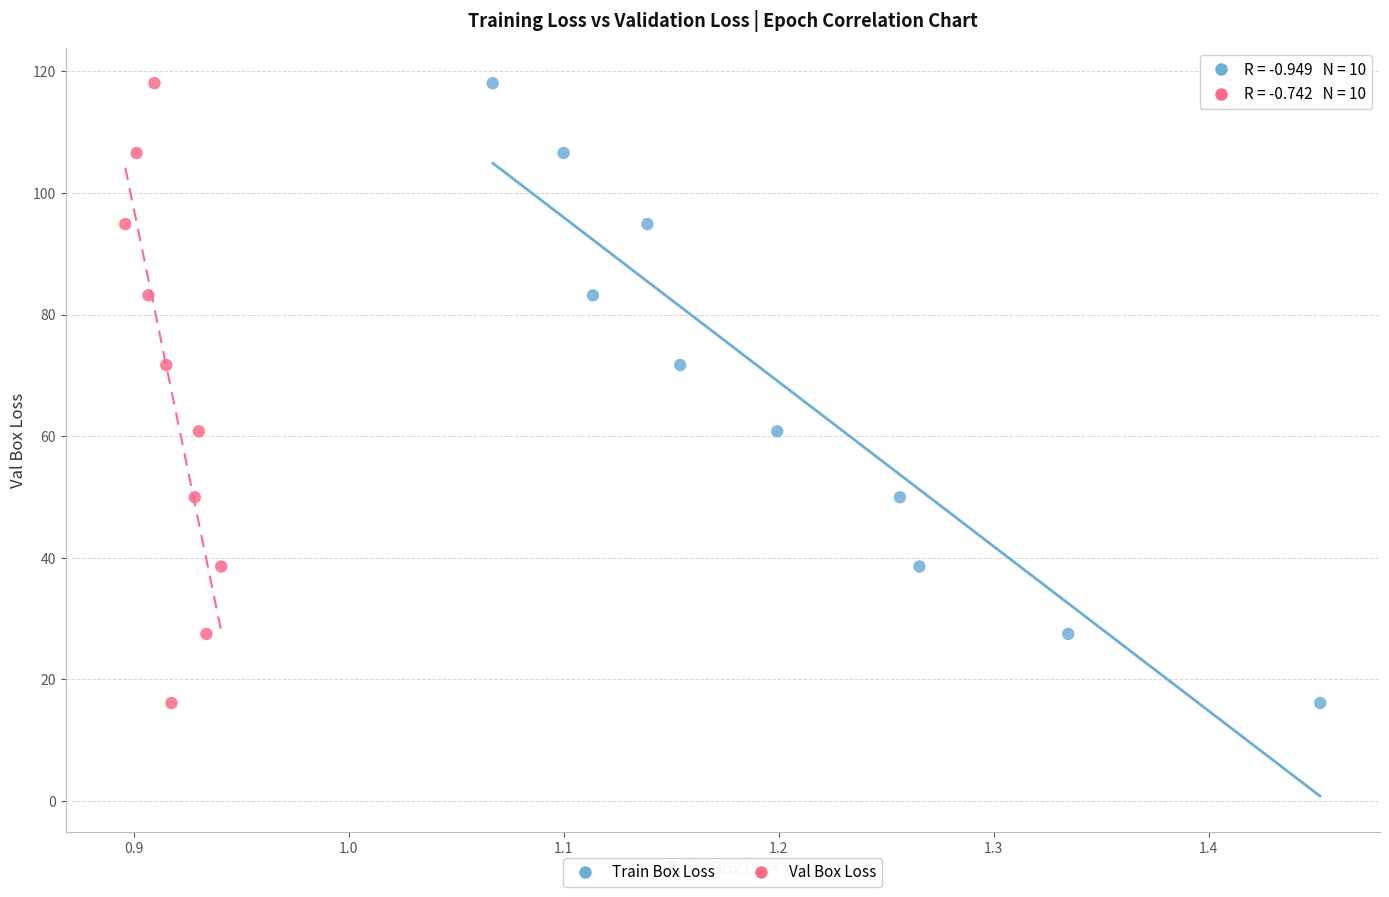

What are all the series names shown in the legend?

Train Box Loss, Val Box Loss